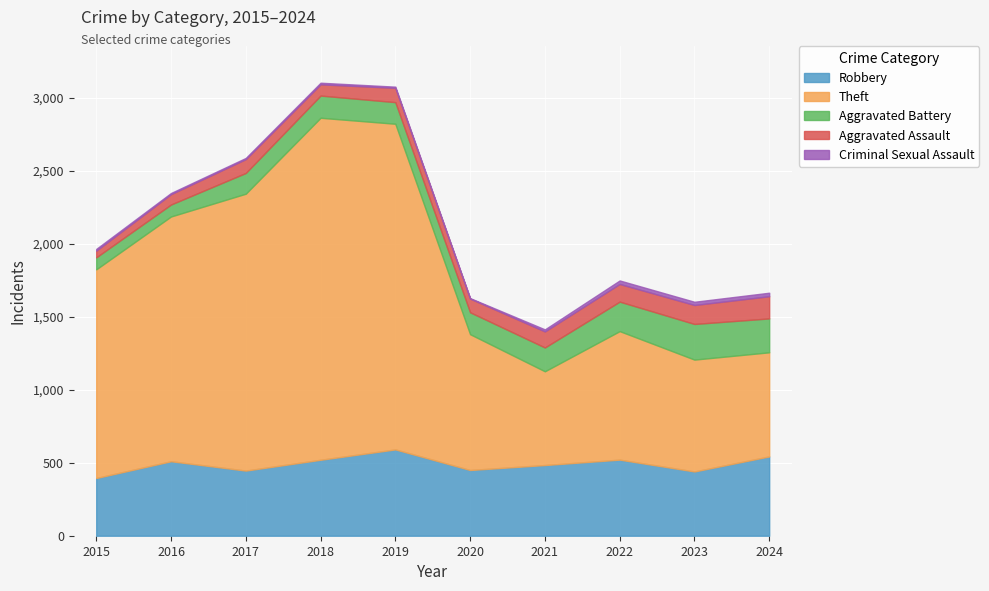

The value of Aggravated Assault at 2024 is 152. True or false?

True